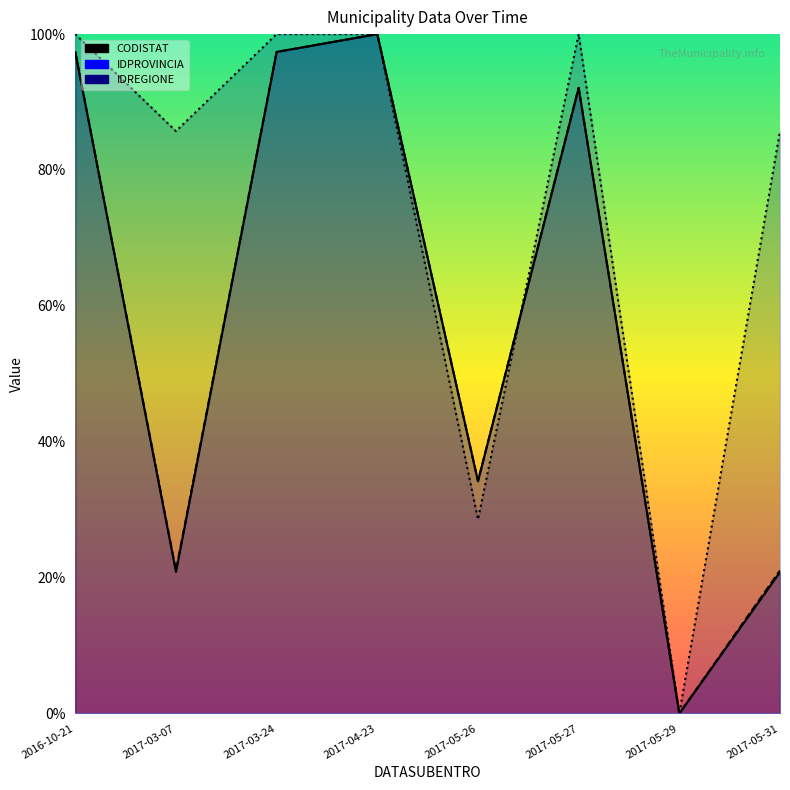

The value of CODISTAT at 2017-03-07 is 30.0. True or false?

False